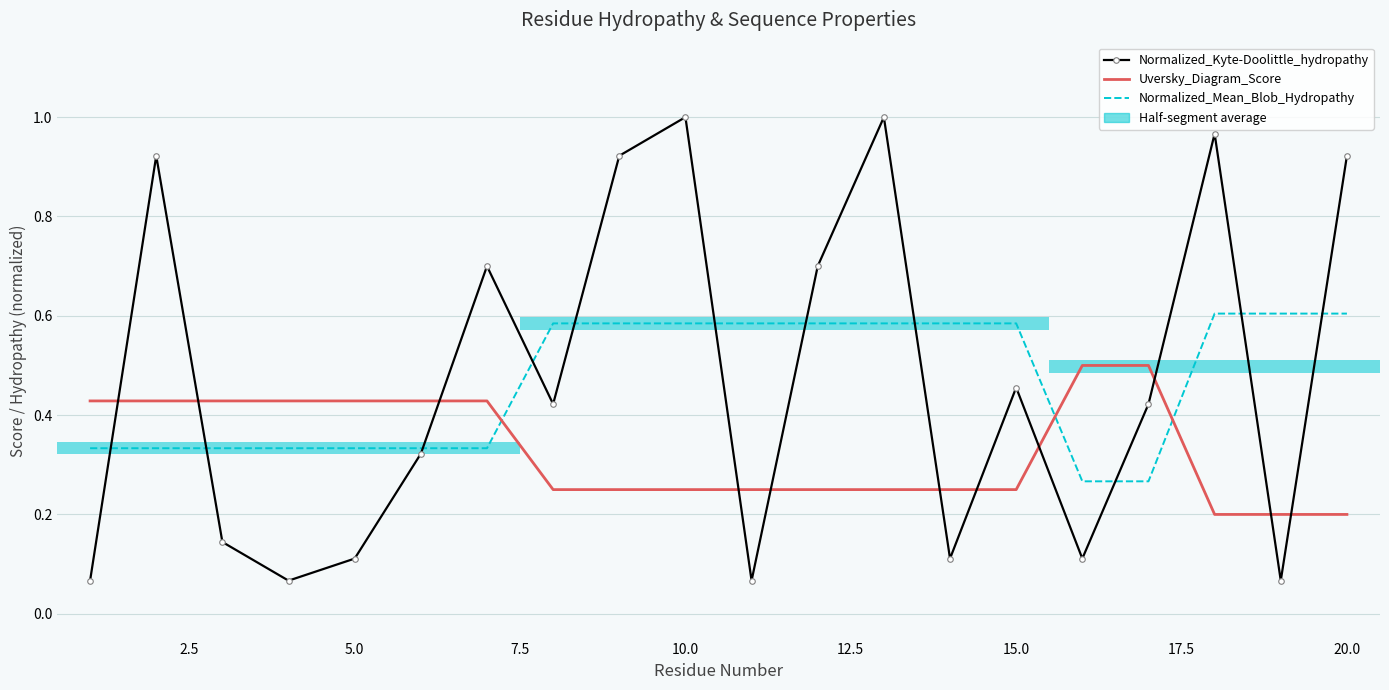

Which series has the largest total across all categories?

Normalized_Kyte-Doolittle_hydropathy